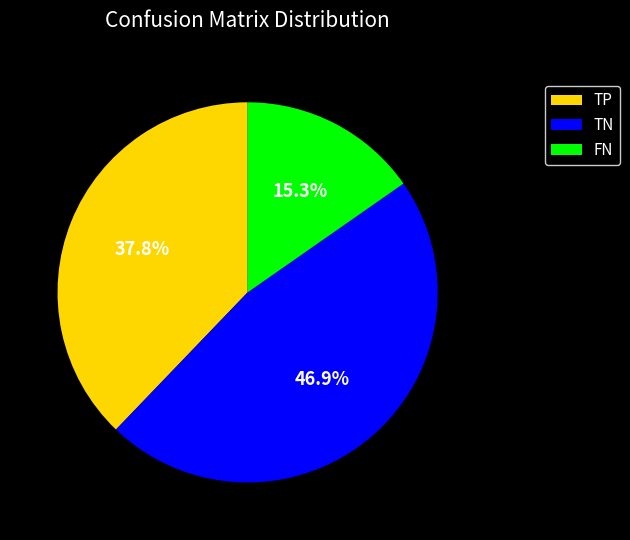

Does any single category account for the majority?

No